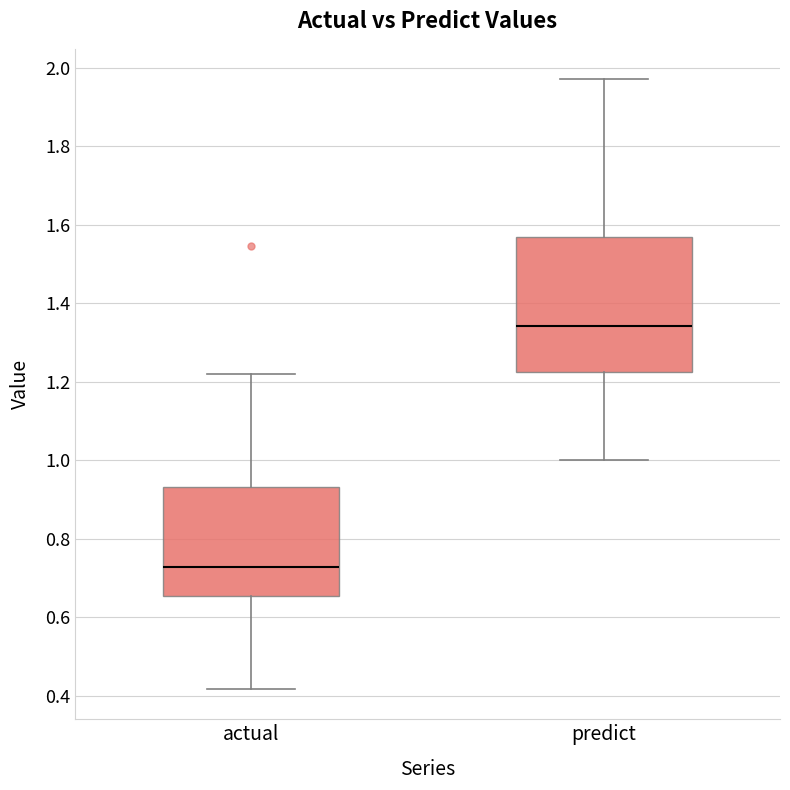

Where does the median line of the box for actual sit on the y-axis? The values are not printed on the chart, so give them approximately, as read against the axis.

0.72